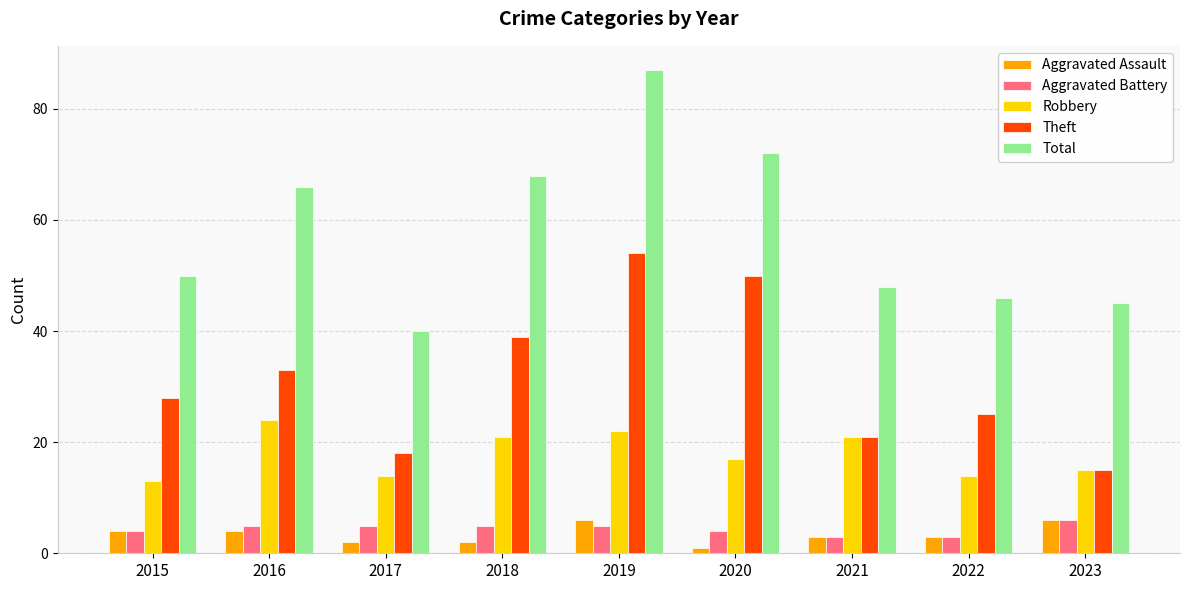

Reading left to right, transcribe all the data shown in this chart.

Aggravated Assault: 2015=4	2016=4	2017=2	2018=2	2019=6	2020=1	2021=3	2022=3	2023=6
Aggravated Battery: 2015=4	2016=5	2017=5	2018=5	2019=5	2020=4	2021=3	2022=3	2023=6
Robbery: 2015=13	2016=24	2017=14	2018=21	2019=22	2020=17	2021=21	2022=14	2023=15
Theft: 2015=28	2016=33	2017=18	2018=39	2019=54	2020=50	2021=21	2022=25	2023=15
Total: 2015=50	2016=66	2017=40	2018=68	2019=87	2020=72	2021=48	2022=46	2023=45